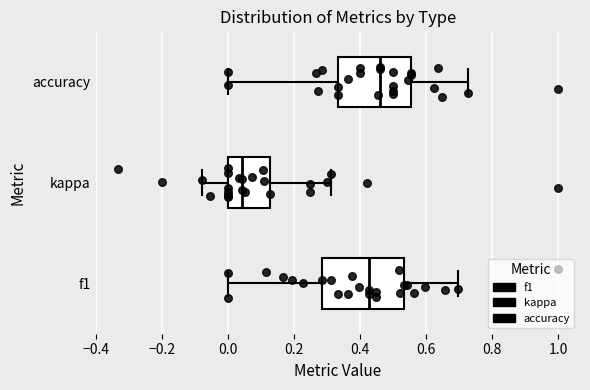

Reading bottom to top, read every box against the x-axis: the position of its median line, the range the box covers, and the ends of its whiskers. The values are not printed on the chart, so give them approximately, as read against the axis.

f1: median 0.42, box 0.28 to 0.54, whiskers 0.00 to 0.70
kappa: median 0.04, box 0.00 to 0.12, whiskers -0.08 to 0.32
accuracy: median 0.46, box 0.34 to 0.56, whiskers 0.00 to 0.72